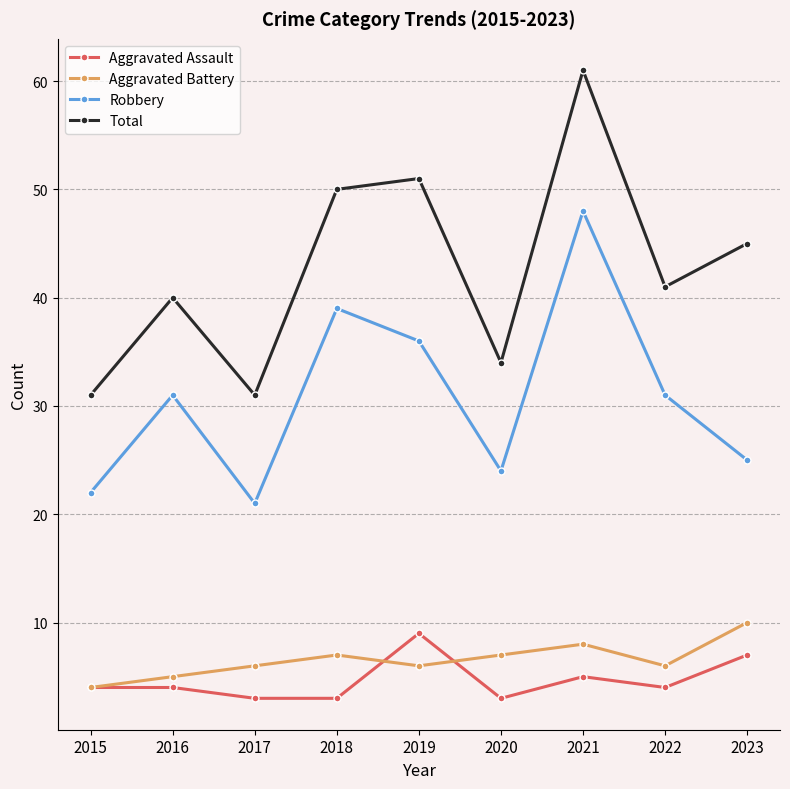

At which category is the sum across all series the highest?

2021